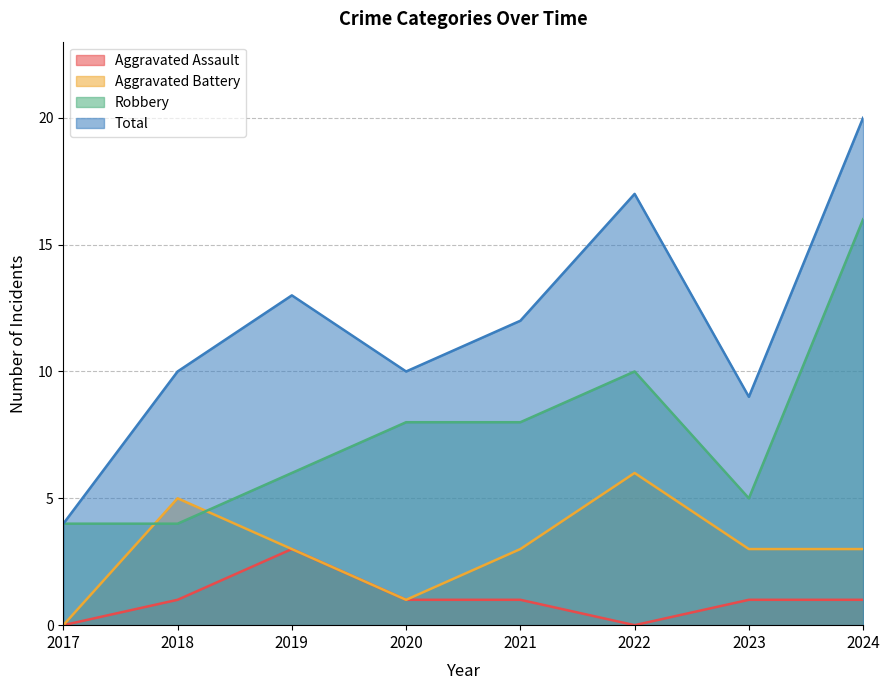

How many values in the Total series are below 12?

4